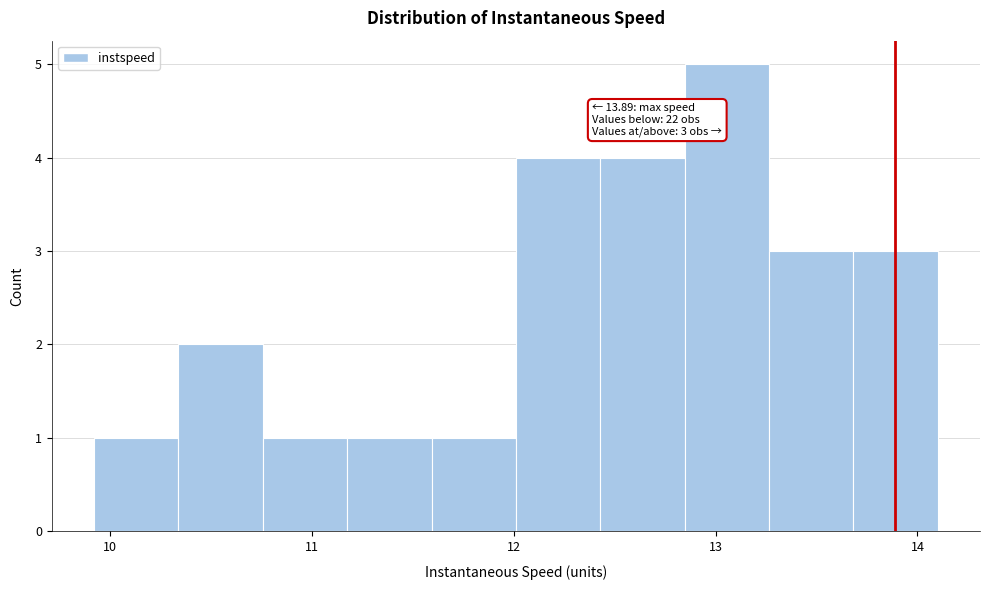

Which range on the x-axis has the tallest bar?

12.8 to 13.3